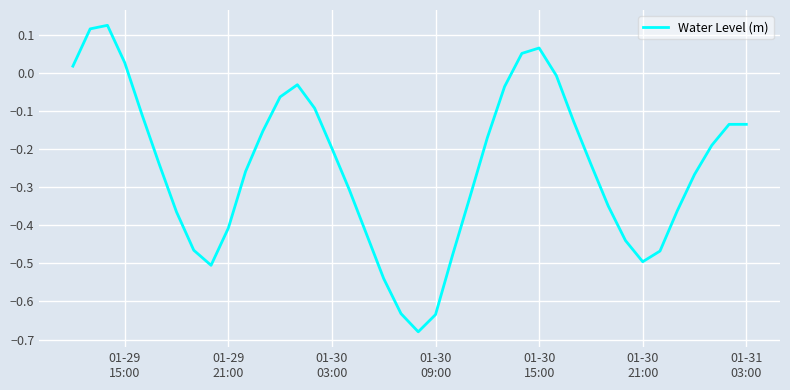

What is the difference between the maximum and minimum values?

0.8